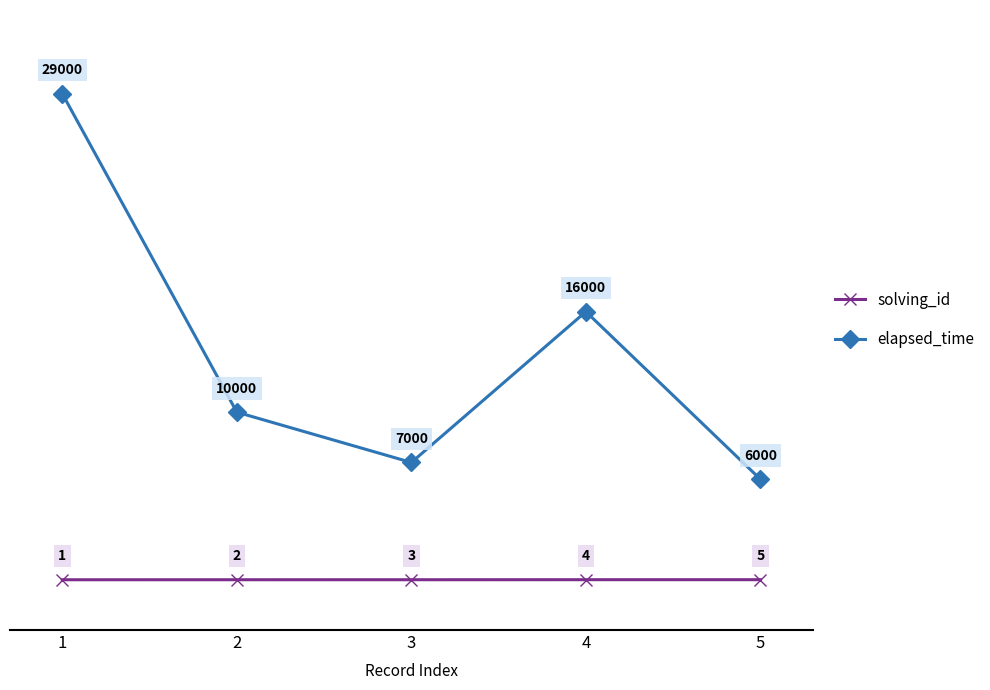

Which series has the largest total across all categories?

elapsed_time